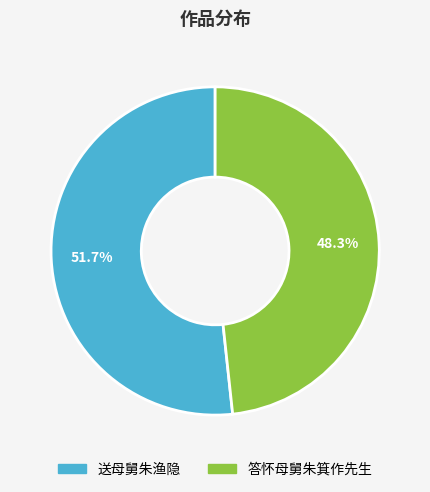

Rank the categories by value from highest to lowest.

送母舅朱渔隐, 答怀母舅朱箕作先生